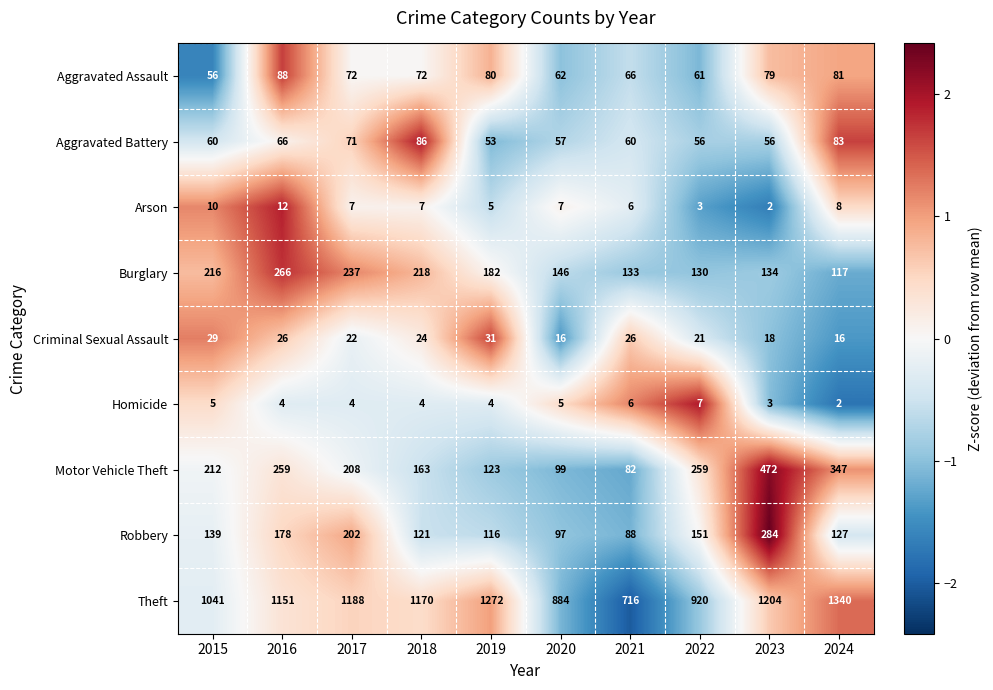

What is the maximum value shown in the chart?

1340